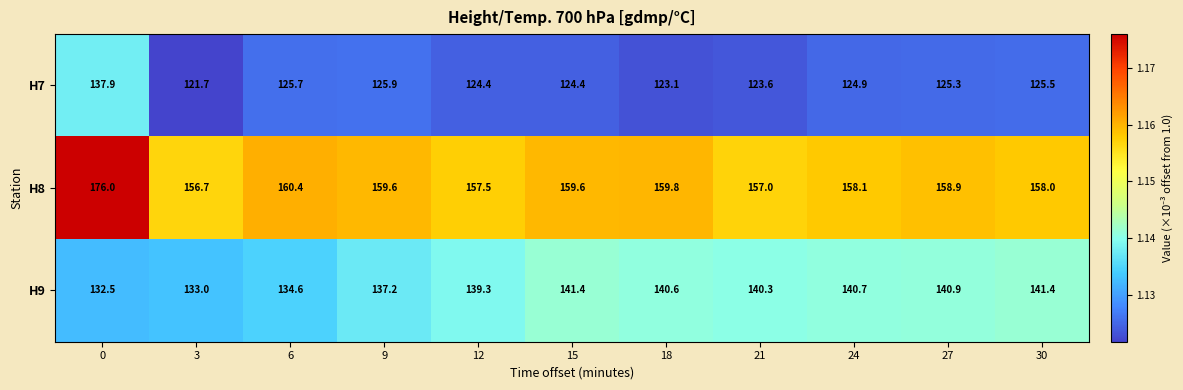

Is it true that H9 equals 137.2 at 9?

True